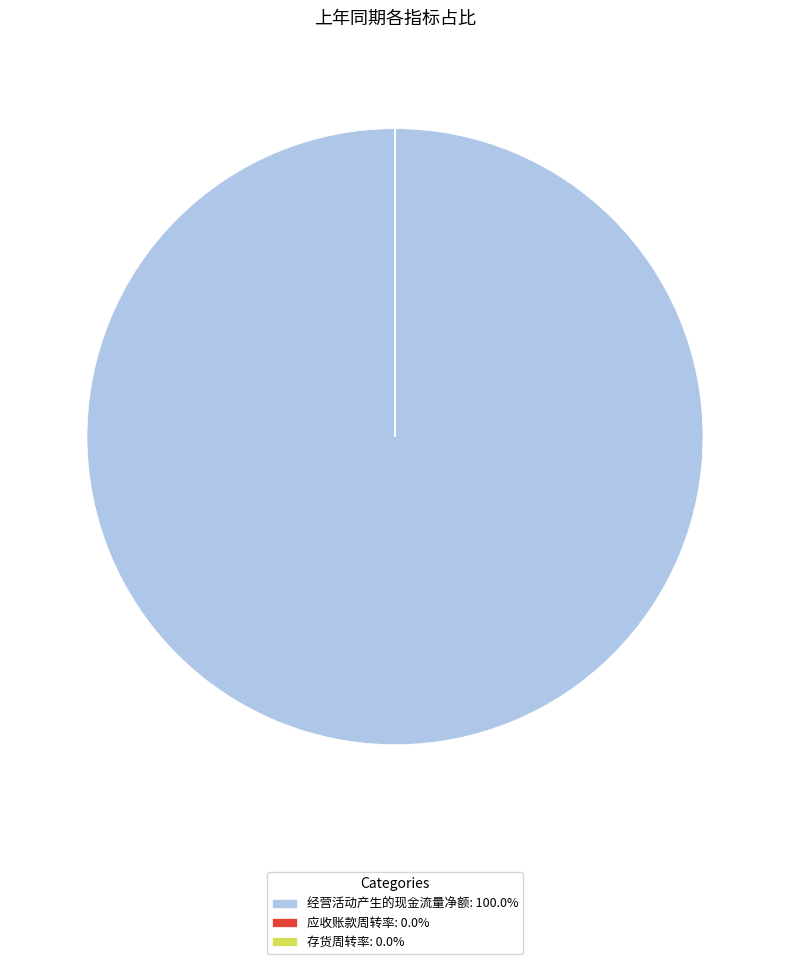

Is there any slice that represents more than half of the pie?

Yes